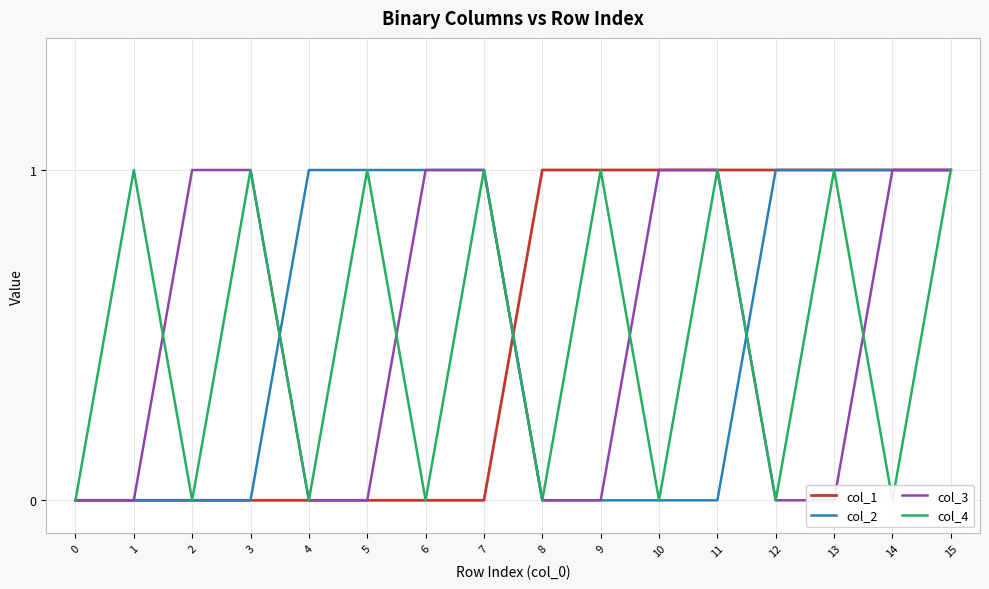

Between 14 and 3, which is larger?

14